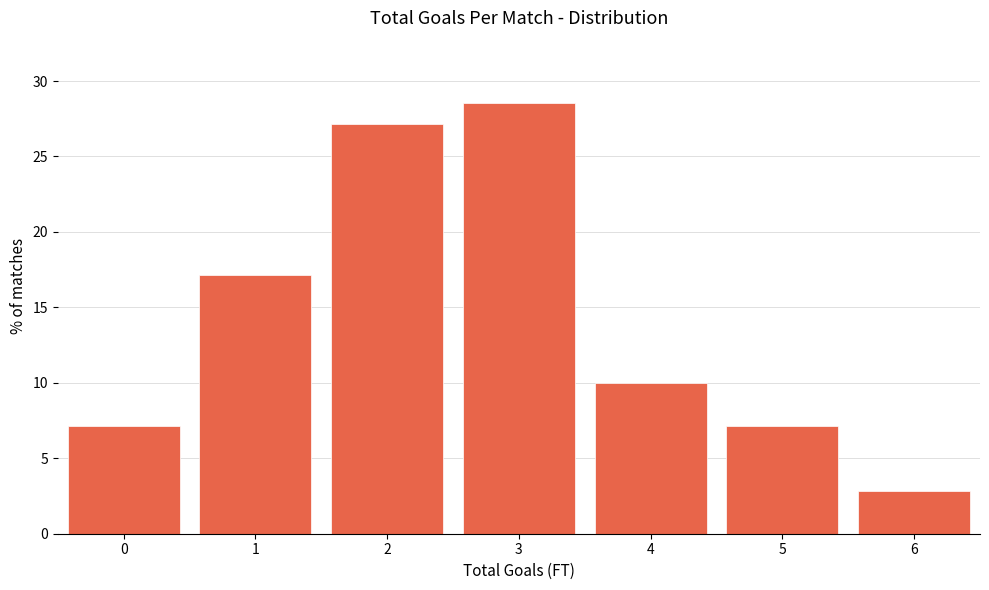

How tall is the bar that spans -0.5 to 0.5 on the x-axis? The values are not printed on the chart, so give them approximately, as read against the axis.

7.0